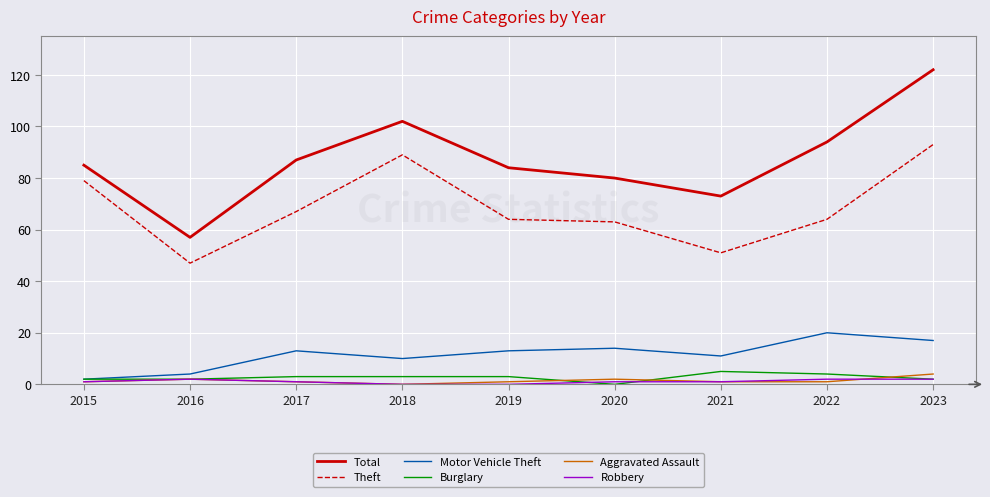

What is the difference between the Total values at 2019 and 2020?

4